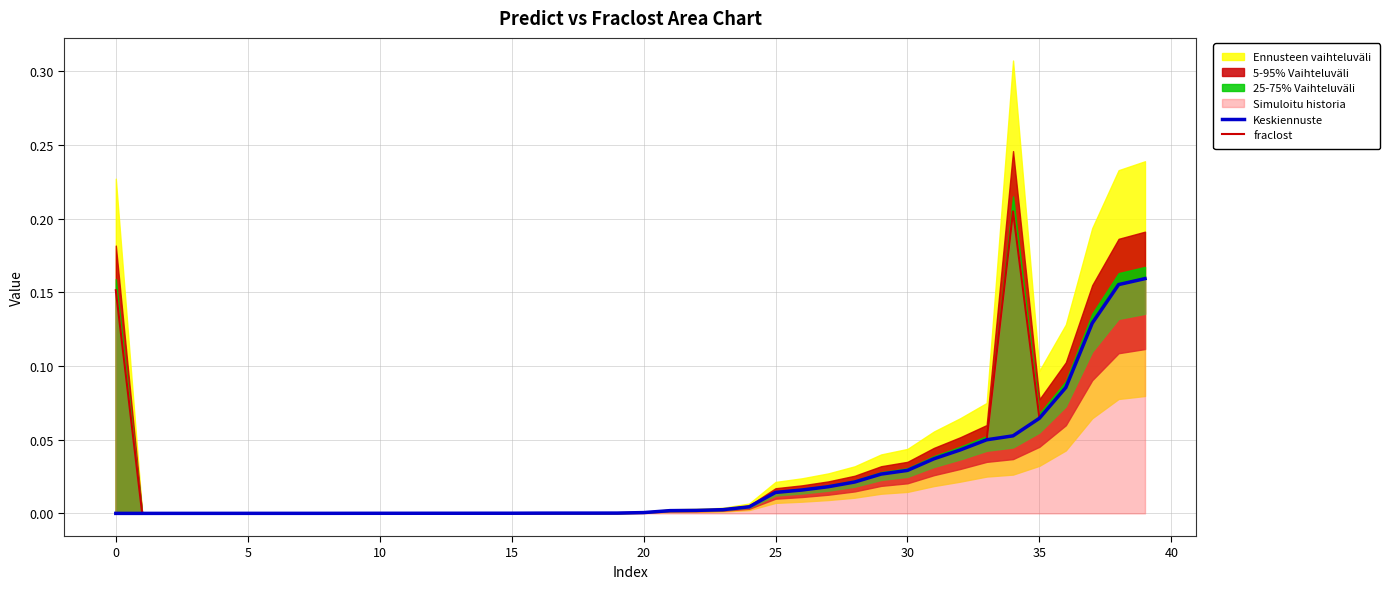

Reading left to right, transcribe all the data shown in this chart.

Keskiennuste: 0.0	0.0	0.0	0.0	0.0	0.0	0.0	0.0	0.0	0.0	0.0	0.0	0.0	0.0	0.0	0.0	0.0	0.0	0.0	0.0	0.0	0.0	0.0	0.0	0.0	0.0	0.0	0.0	0.0	0.0	0.0	0.0	0.0	0.0	0.1	0.1	0.1	0.1	0.2	0.2
fraclost: 0.2	0.0	0.0	0.0	0.0	0.0	0.0	0.0	0.0	0.0	0.0	0.0	0.0	0.0	0.0	0.0	0.0	0.0	0.0	0.0	0.0	0.0	0.0	0.0	0.0	0.0	0.0	0.0	0.0	0.0	0.0	0.0	0.0	0.0	0.2	0.1	0.1	0.1	0.2	0.2